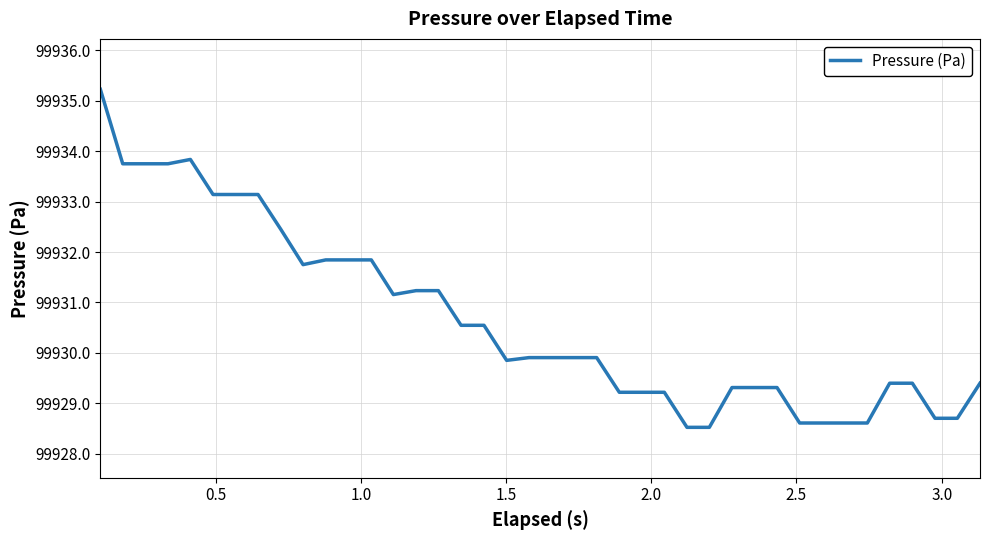

How many categories are shown in the chart?

40